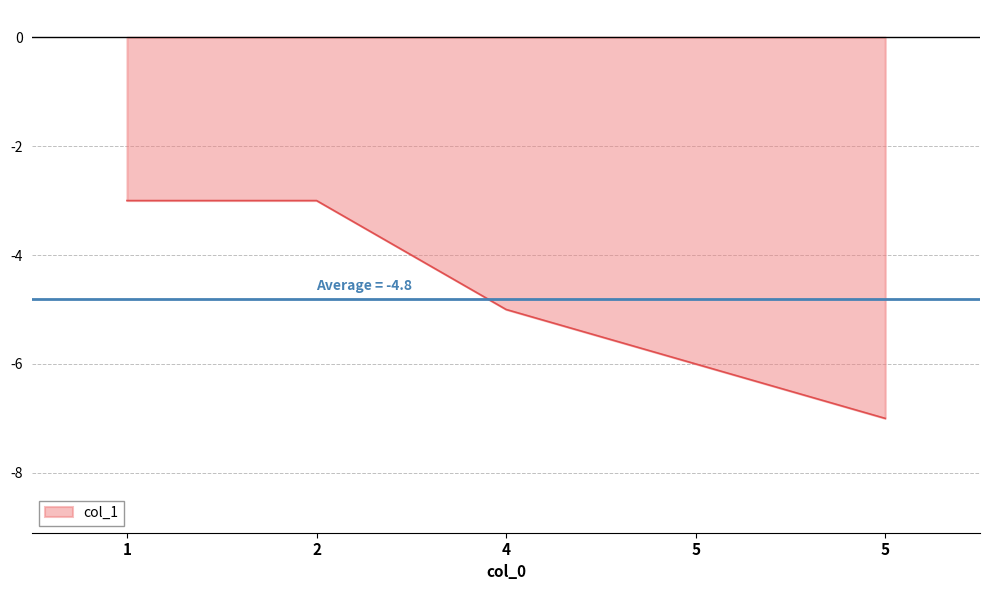

Count the number of categories in the chart.

5